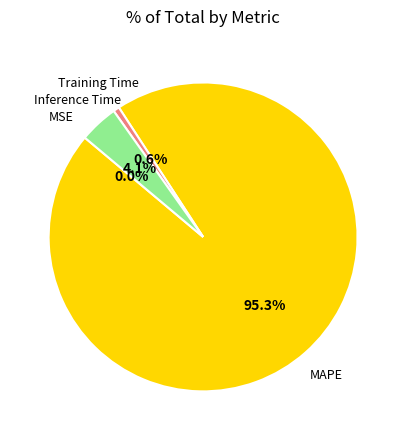

Which category has the biggest portion of the pie?

MAPE